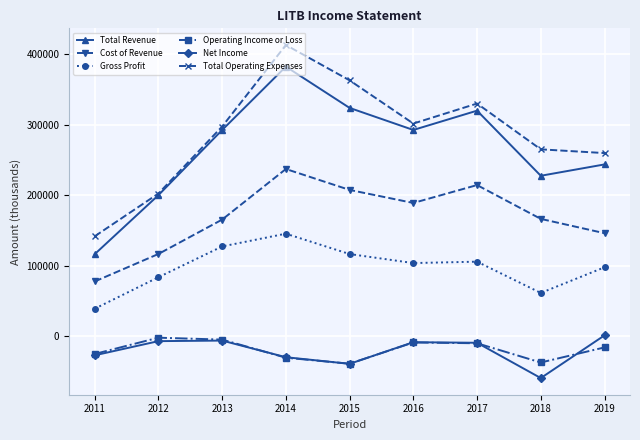

At how many categories does at least one series exceed 252630?

7